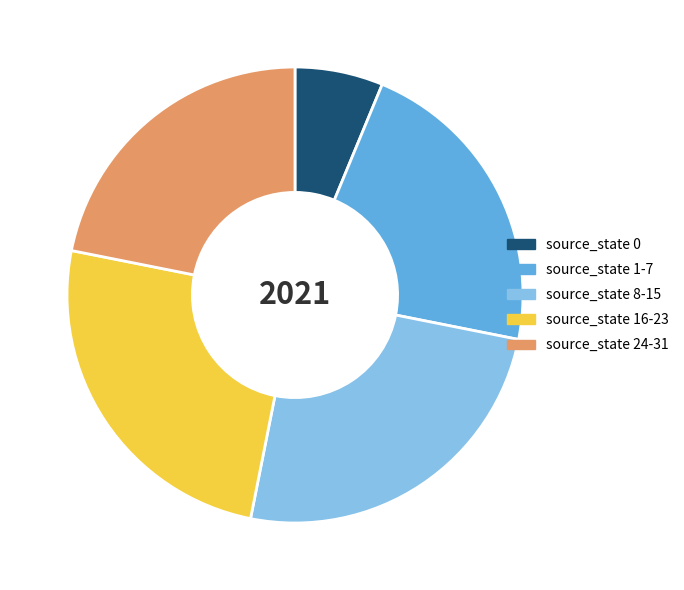

What is the ratio of the value at source_state 0 to the value at source_state 1-7?

0.3